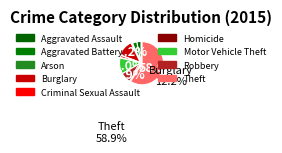

What is the smallest slice in the pie chart?

Homicide